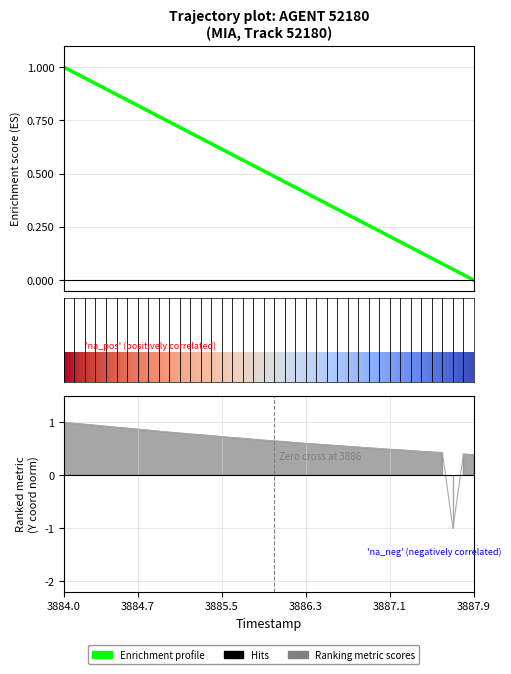

What is the spread (max minus min) of values at 3887.0?

0.3